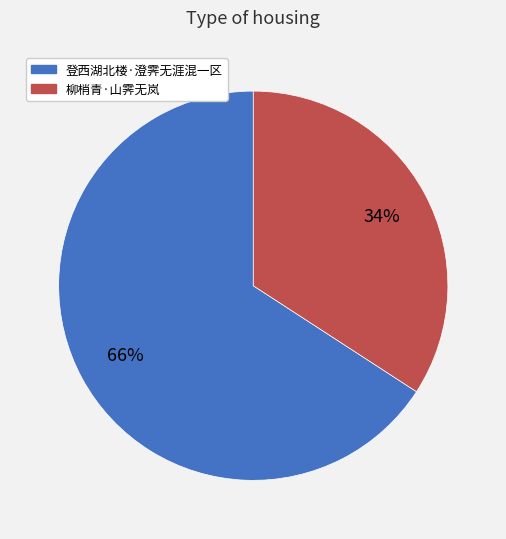

Which has a higher value, 柳梢青·山霁无岚 or 登西湖北楼·澄霁无涯混一区?

登西湖北楼·澄霁无涯混一区